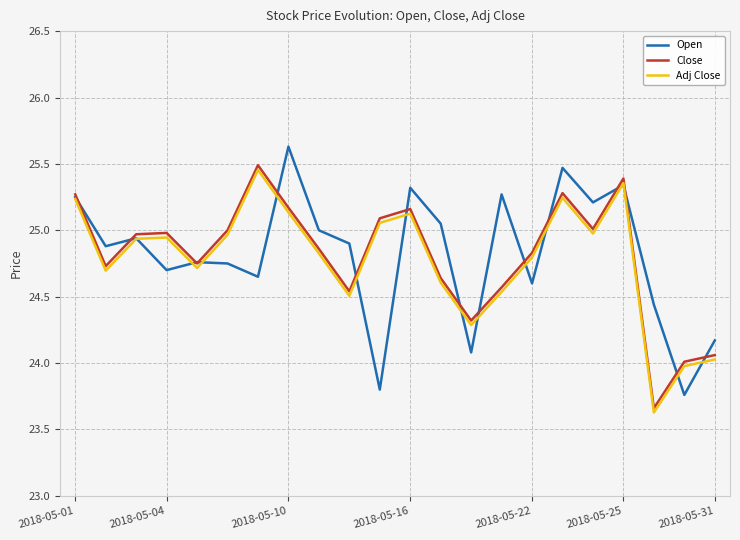

What is the greatest value displayed?

25.6